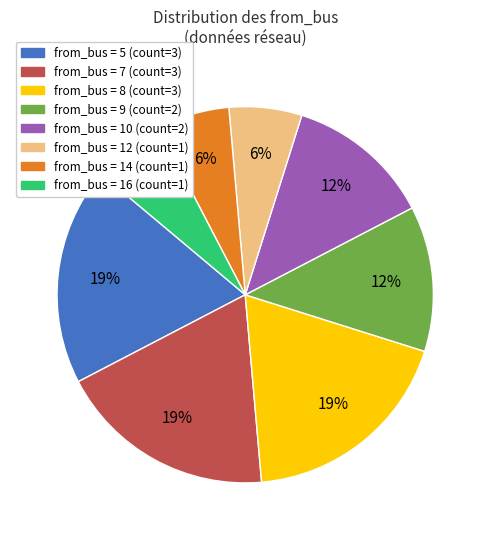

To the nearest percent, what is the average slice percentage?

12%